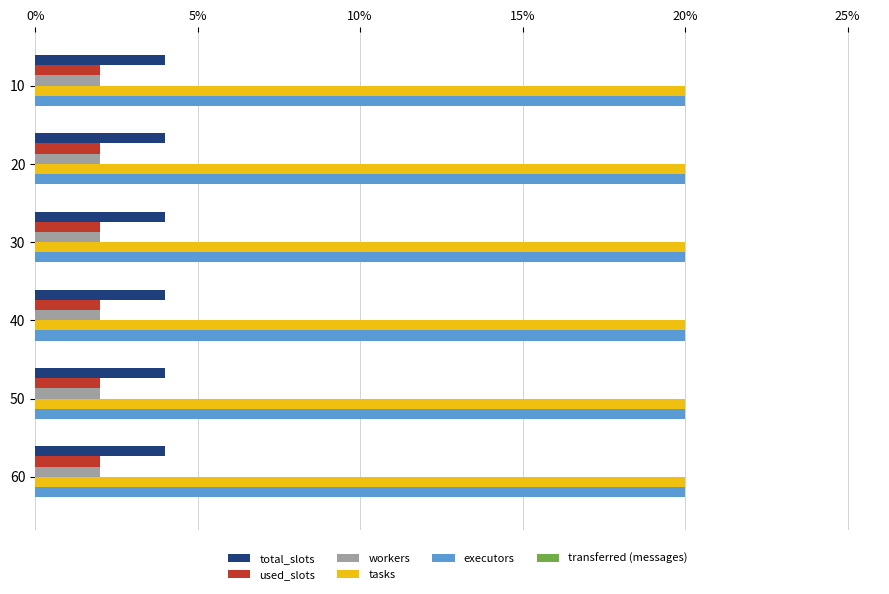

True or false: used_slots has a value of 2 at 60.

True